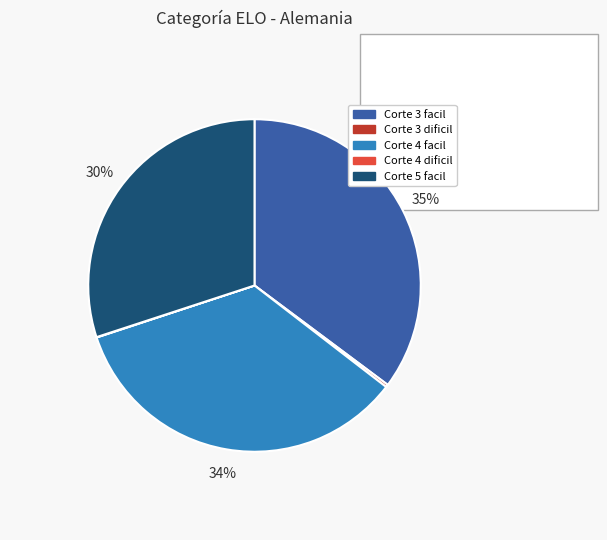

Is there a majority slice in this chart?

No